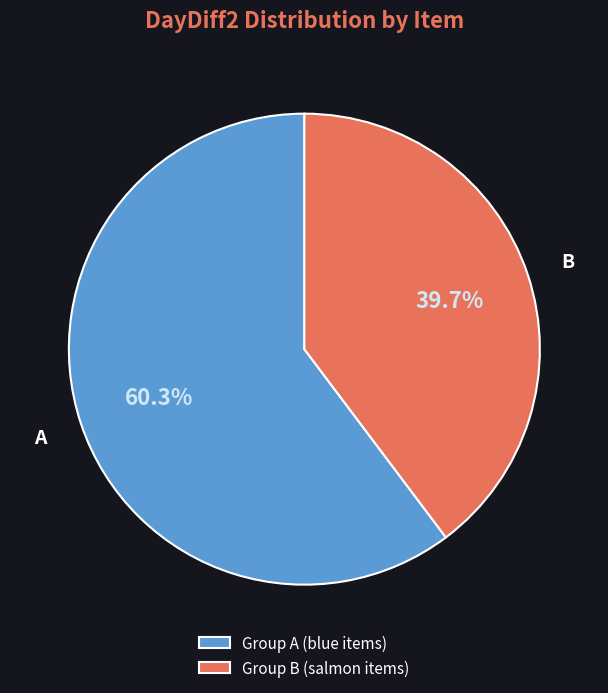

How many slices are in this pie chart?

2